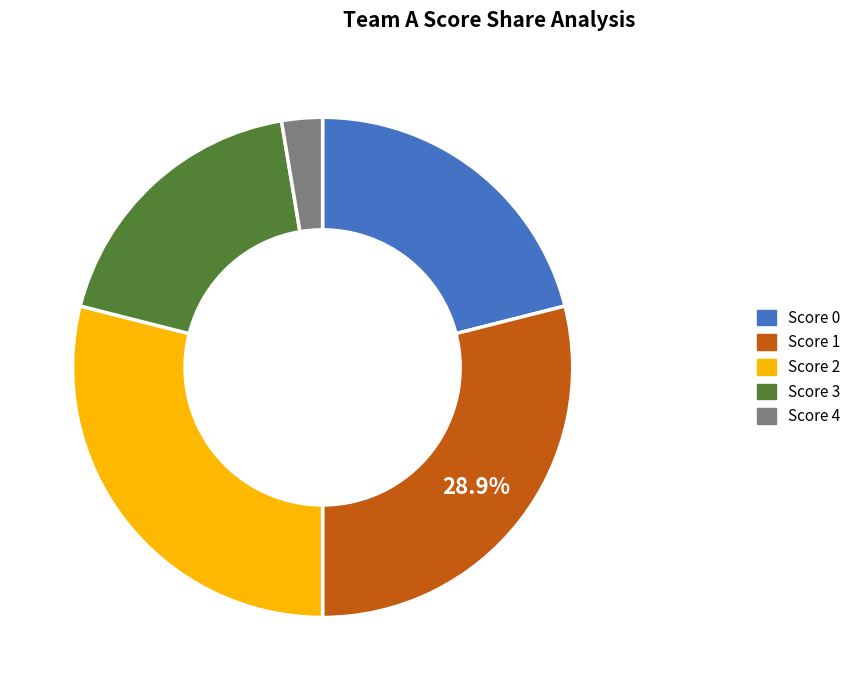

Between Score 1 and Score 3, which is larger?

Score 1